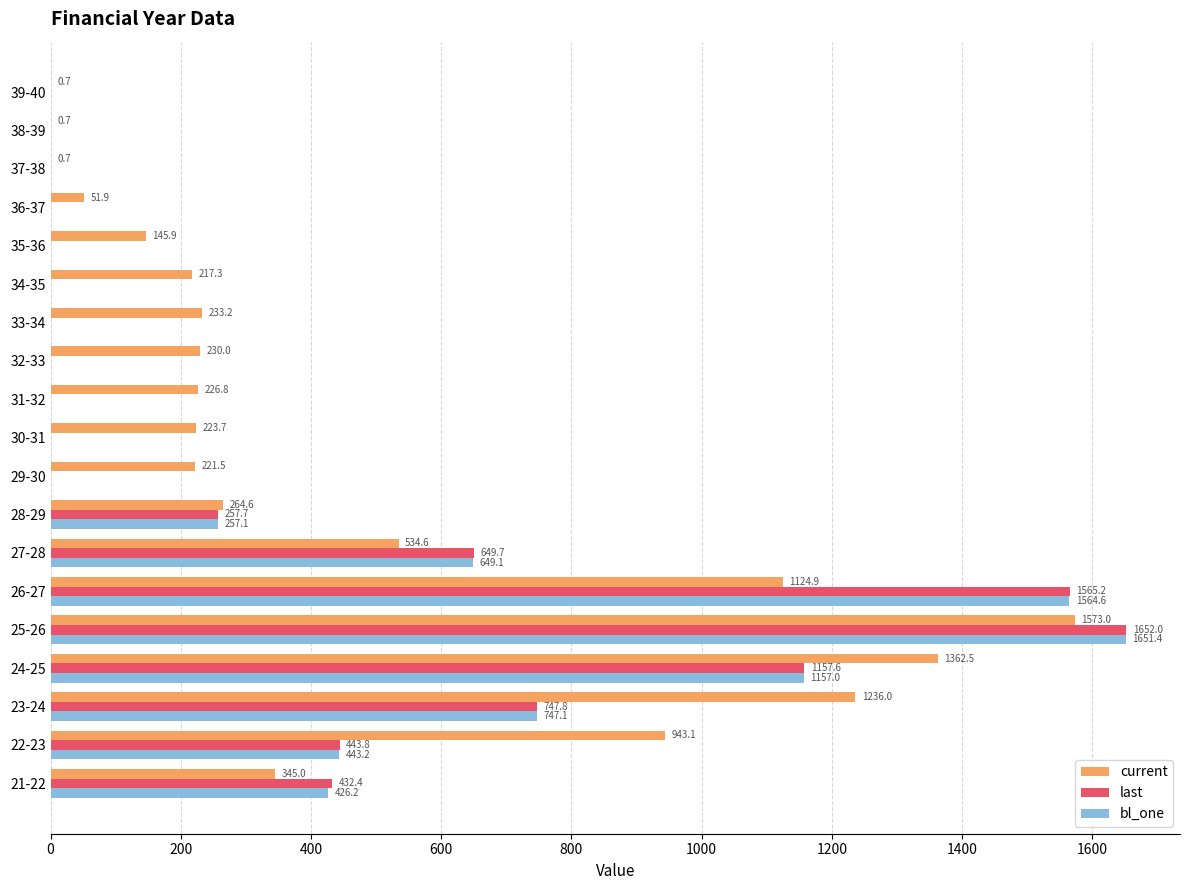

Between 21-22 and 31-32, which series saw the biggest shift?

last